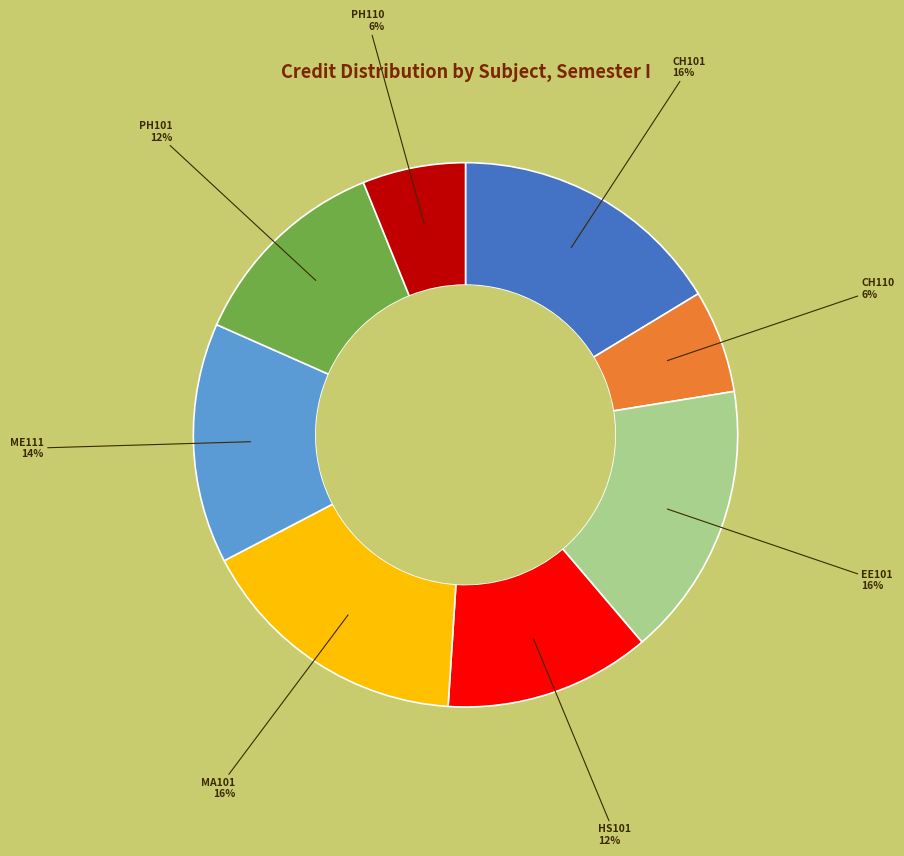

To the nearest percent, what is the difference between the largest and smallest slice percentages?

10%